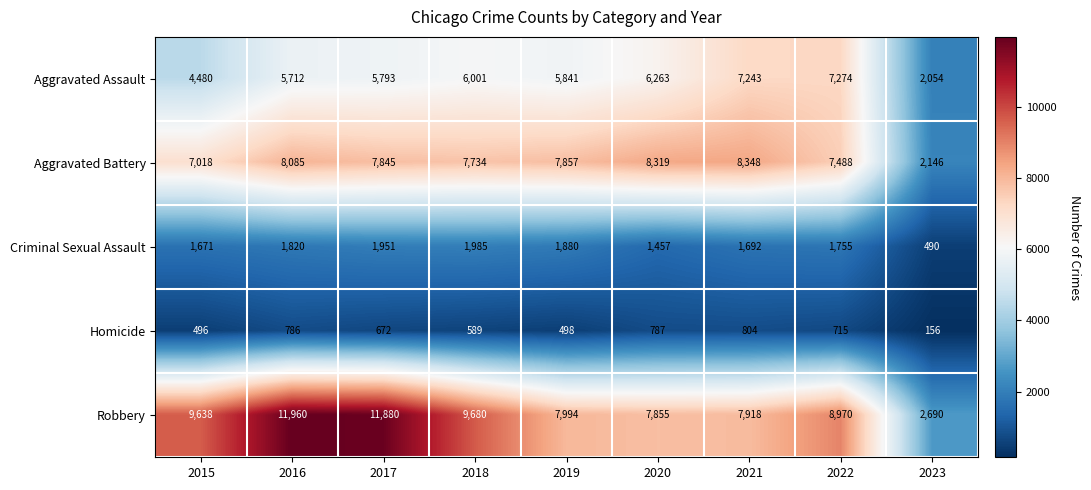

At which label does Homicide reach its minimum?

2023